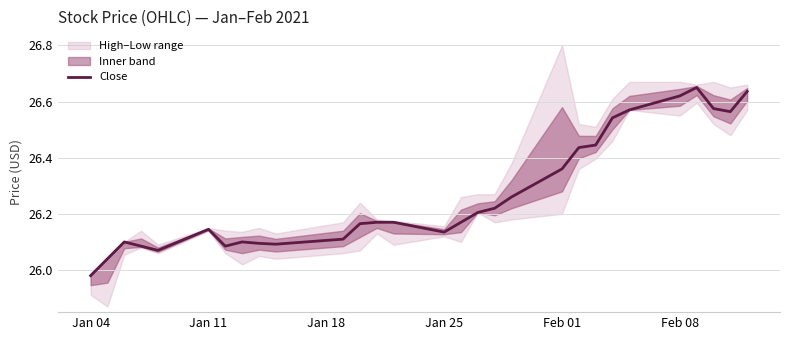

At which label is Close closest to 26?

Jan 04